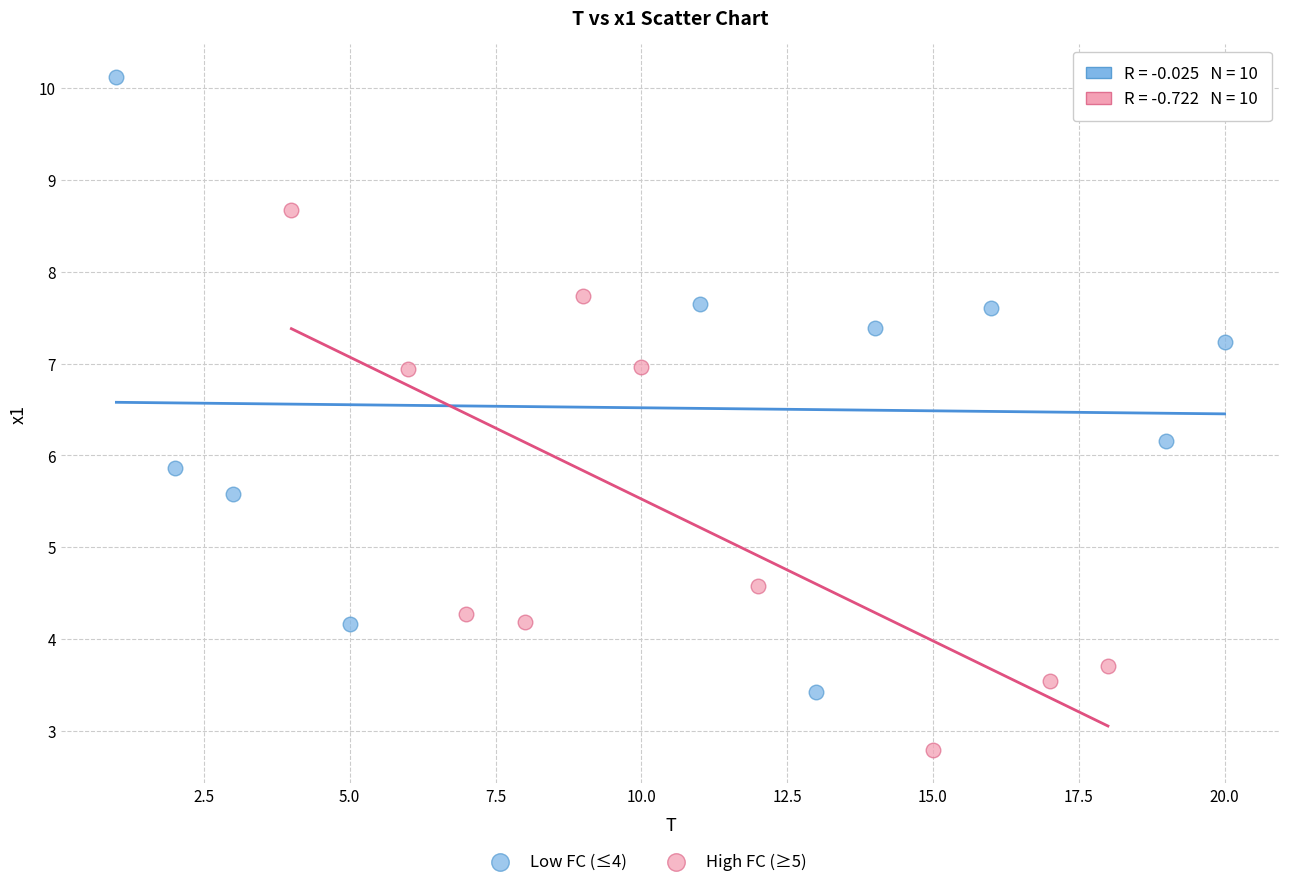

Which series contains the lowest Y value?

High FC (≥5)